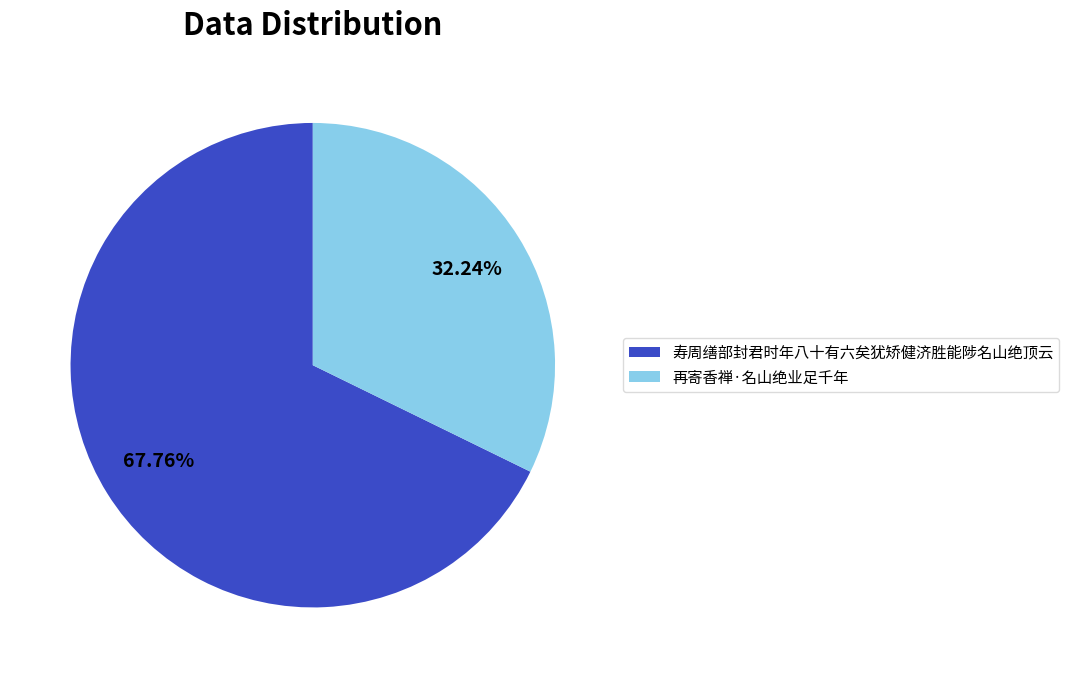

What percentage is the 寿周缮部封君时年八十有六矣犹矫健济胜能陟名山绝顶云 slice, to the nearest percent?

68%